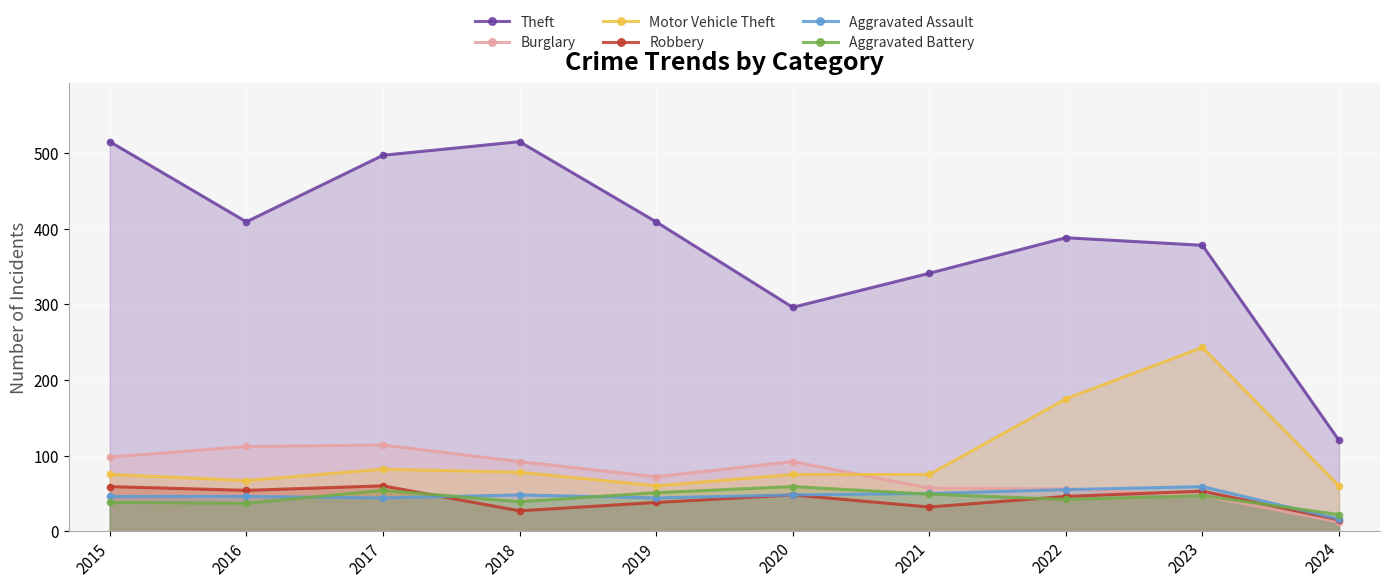

What is the difference between the second highest and minimum values in the Robbery series?

44